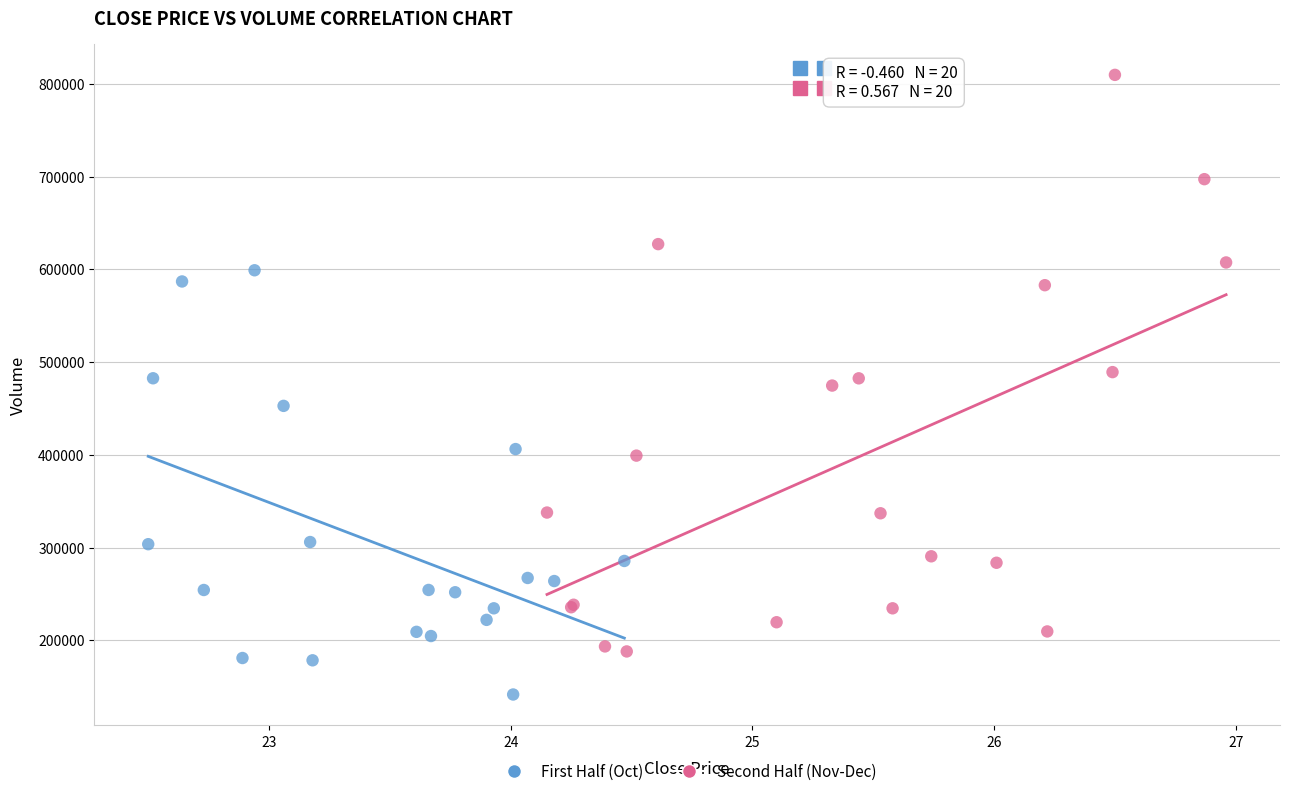

Which series contains the highest Y value?

Second Half (Nov-Dec)